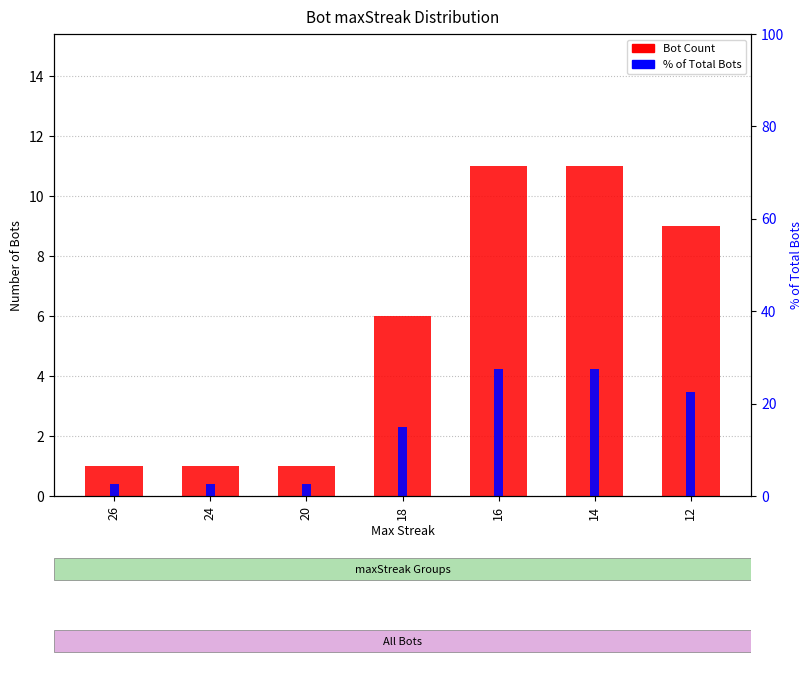

What is the total value across all series at 16?

38.5